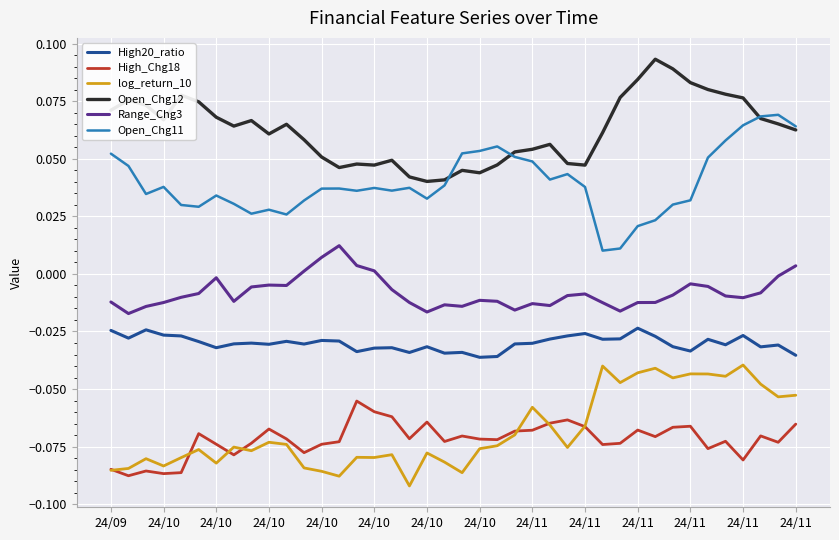

Which series has the largest total across all categories?

Open_Chg12